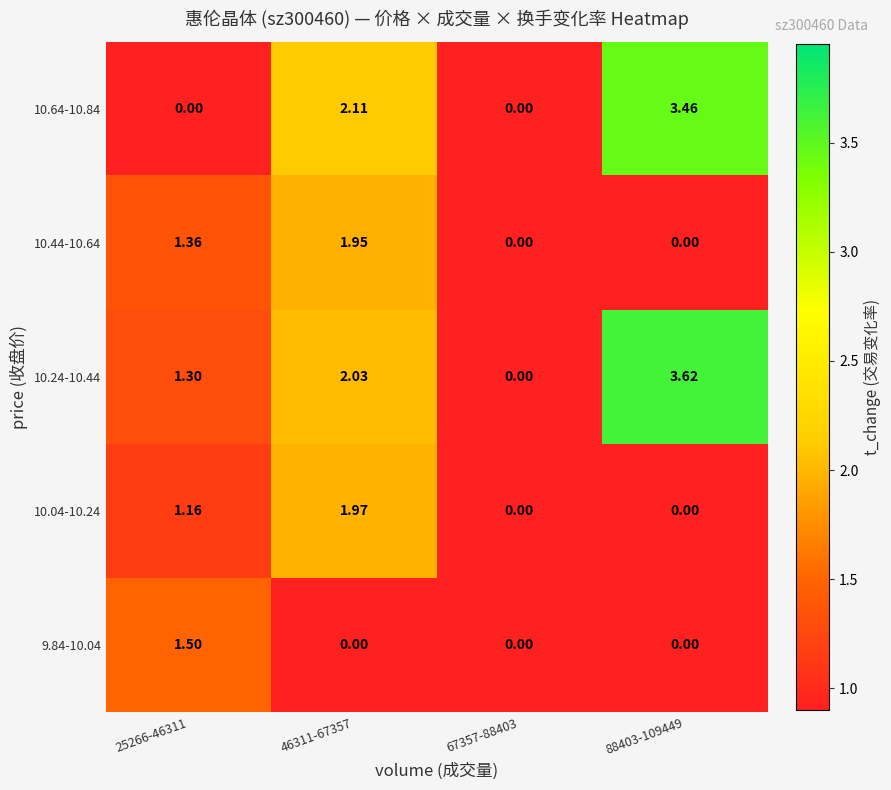

Is the value of 10.04-10.24 at 88403-109449 greater than the value of 10.24-10.44 at 25266-46311?

No